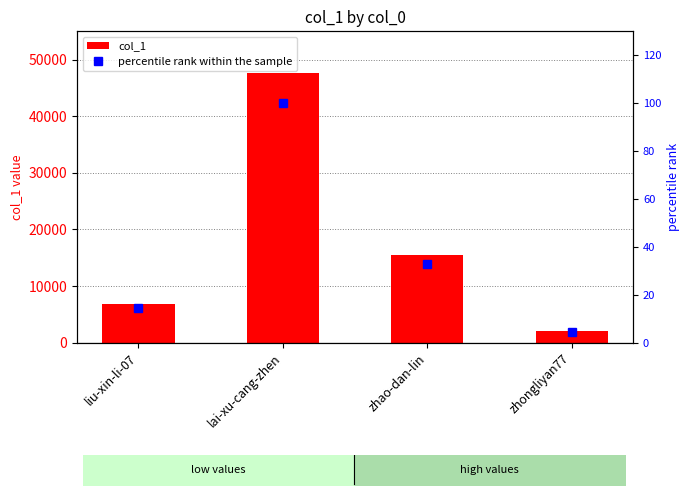

What is the maximum value shown in the chart?

47619.0